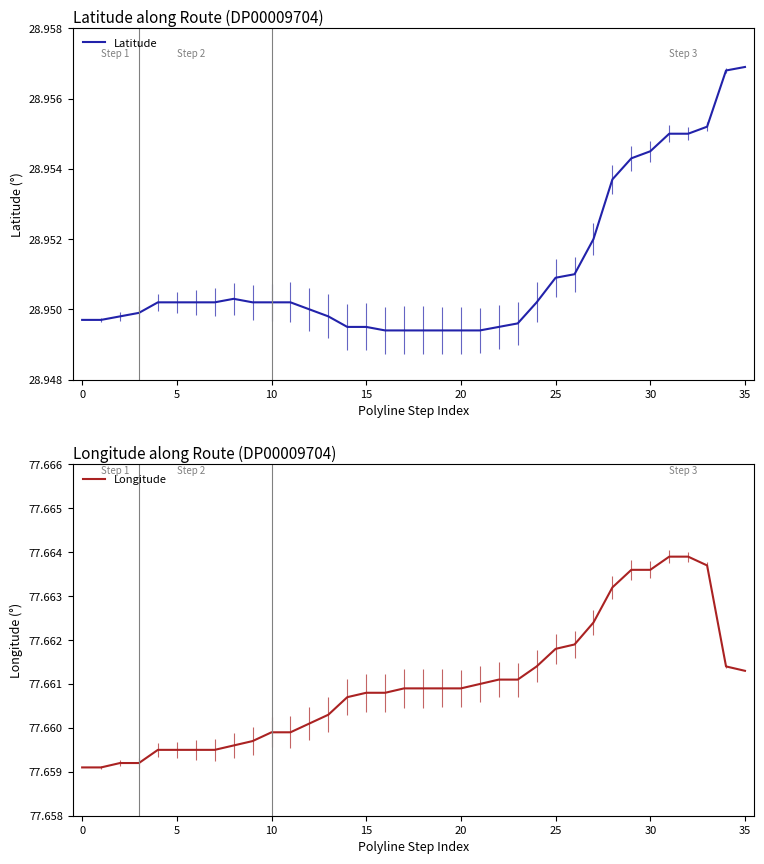

What is the value of the Longitude point at the 25th from the left?

77.7